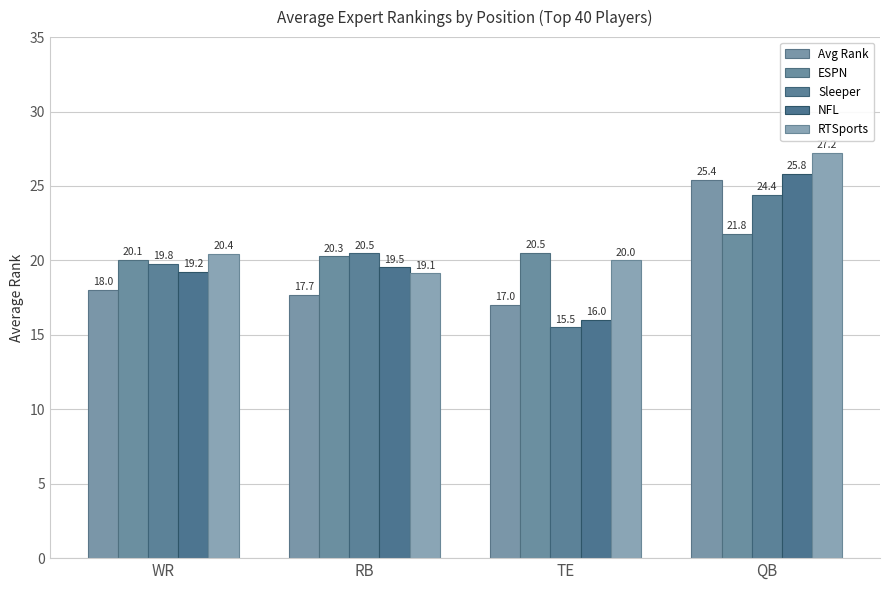

Does the chart contain stacked bars?

No